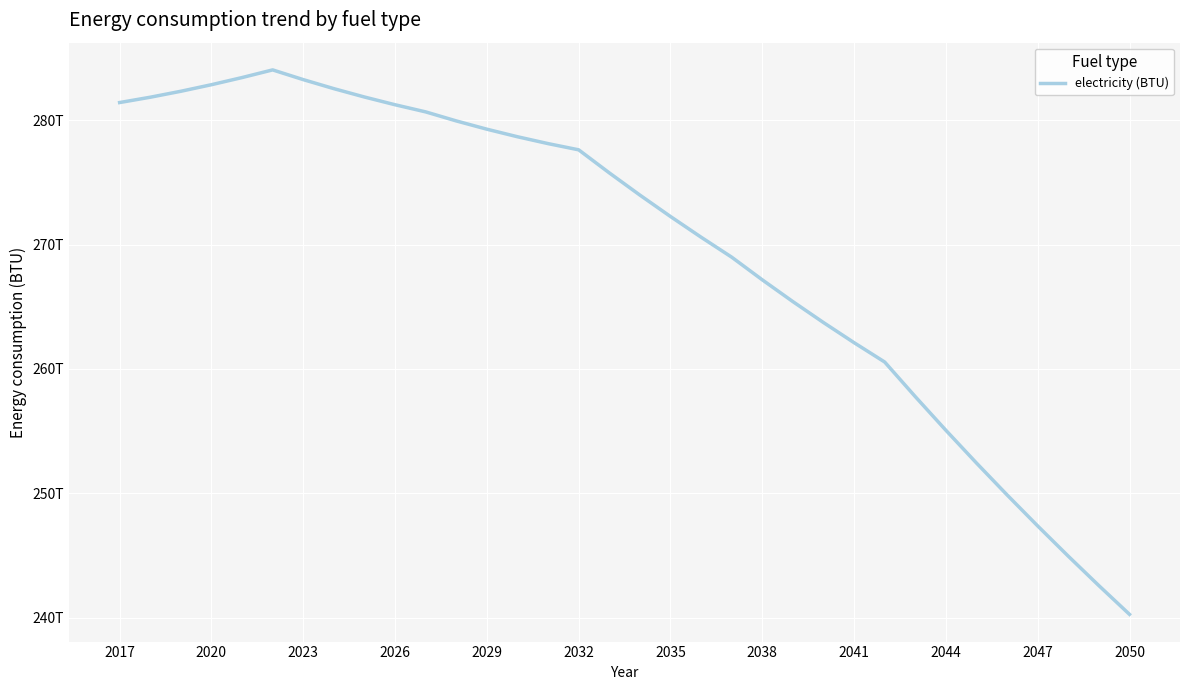

Does the chart display data point markers on the line(s)?

No